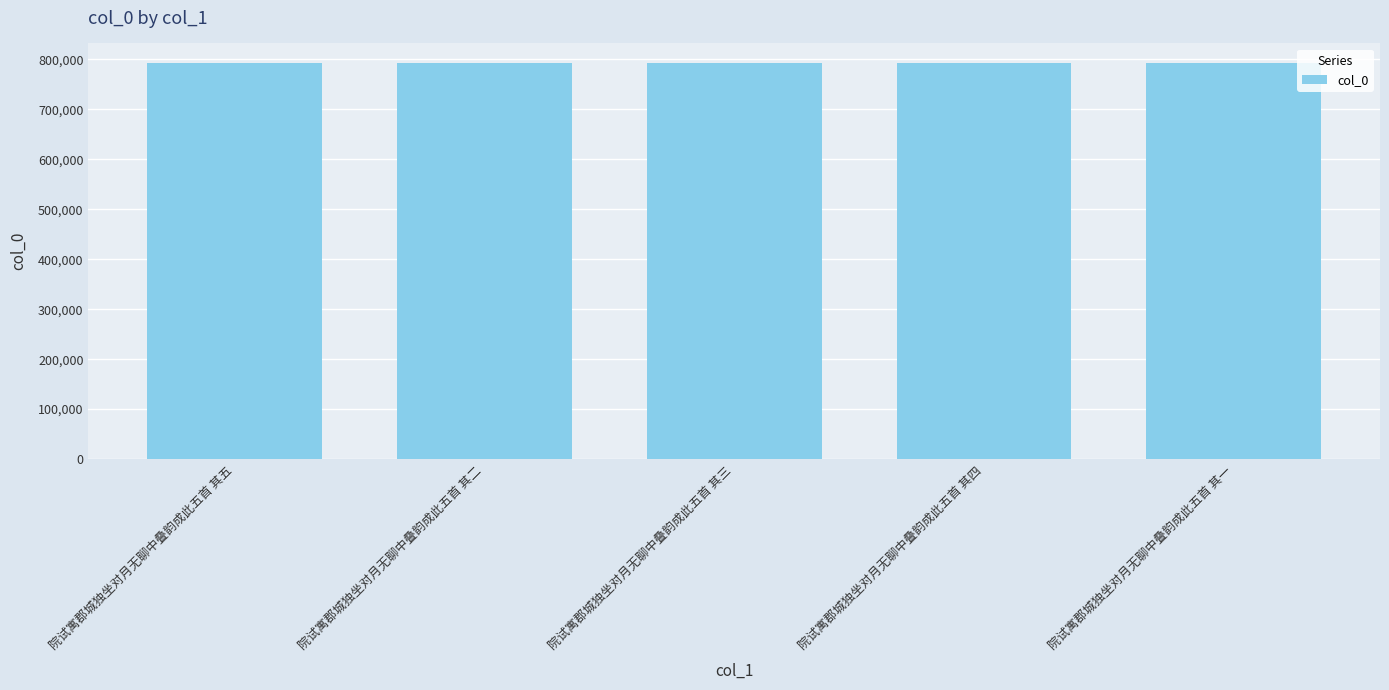

What is the difference between the maximum and second lowest values?

3